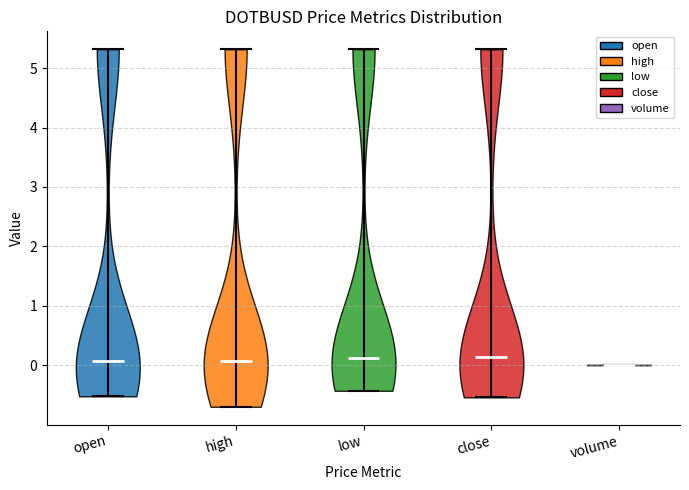

Reading left to right, read every violin against the y-axis: where its median line is, and the lowest and highest points it reaches. The values are not printed on the chart, so give them approximately, as read against the axis.

open: median line 0.1, lowest point -0.5, highest point 5.3
high: median line 0.1, lowest point -0.7, highest point 5.3
low: median line 0.1, lowest point -0.4, highest point 5.3
close: median line 0.1, lowest point -0.5, highest point 5.3
volume: median line 0.0, lowest point 0.0, highest point 0.0